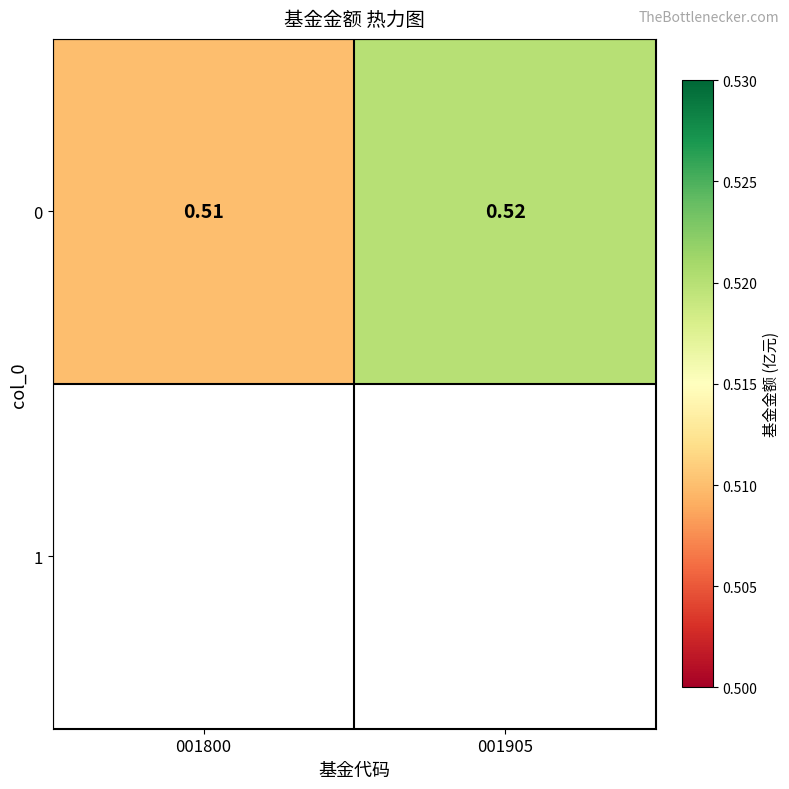

What is the maximum value shown in the chart?

0.5